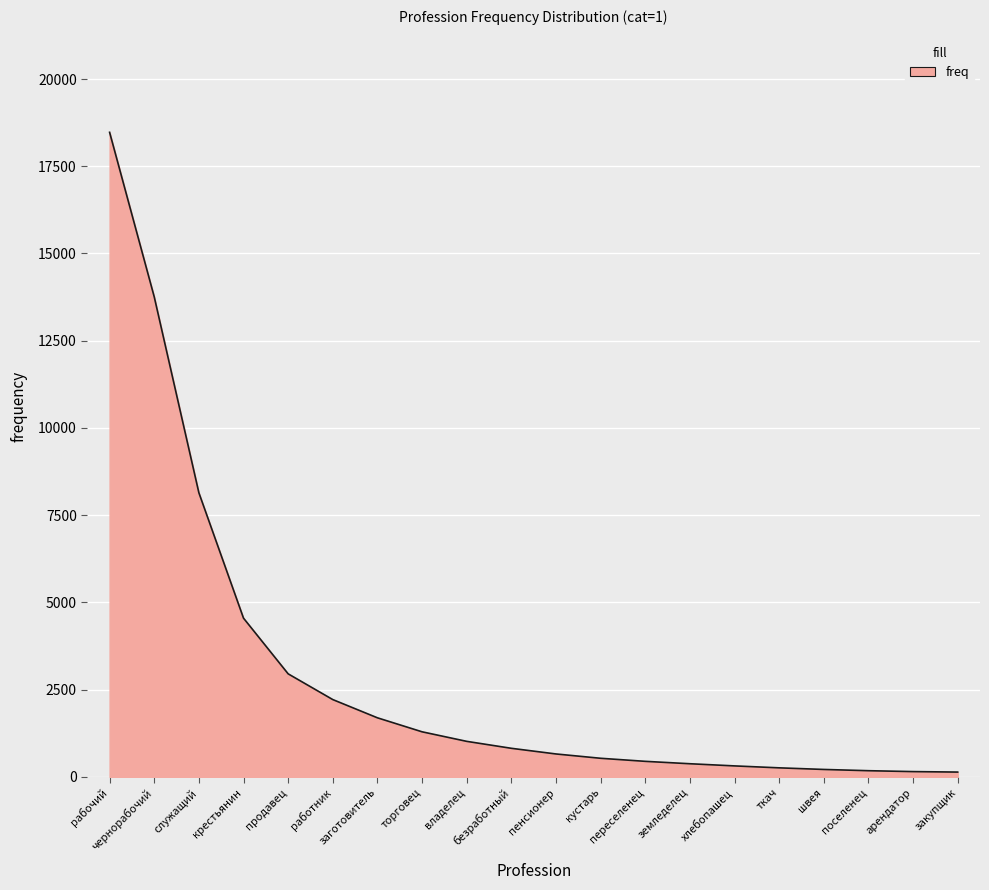

How many lines are shown in the chart?

1